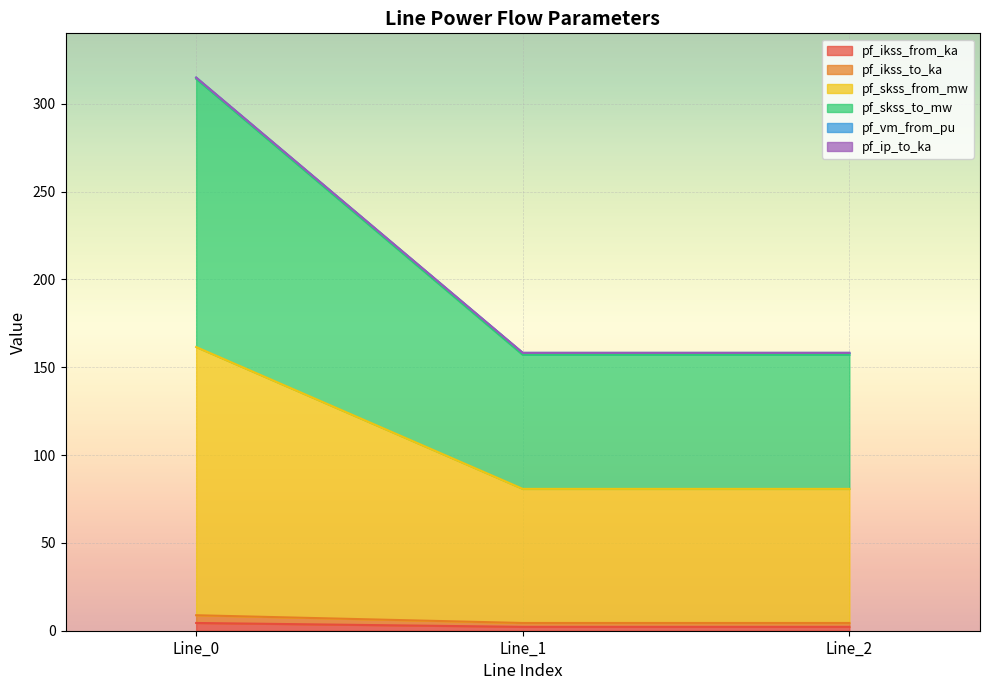

Does the chart display data point markers on the line(s)?

No